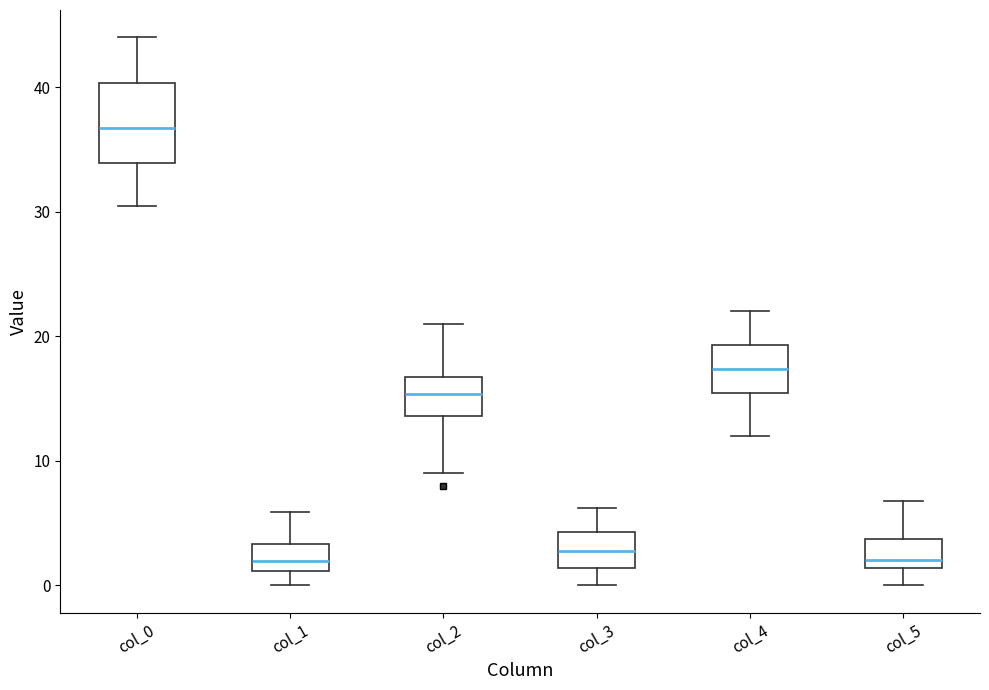

Where does the lower whisker of the box for col_2 end on the y-axis? The values are not printed on the chart, so give them approximately, as read against the axis.

9